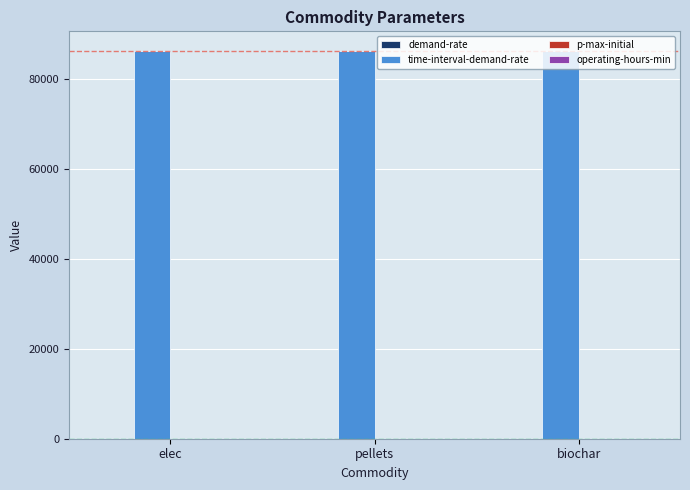

What is the label of the 1st bar from the right?

biochar